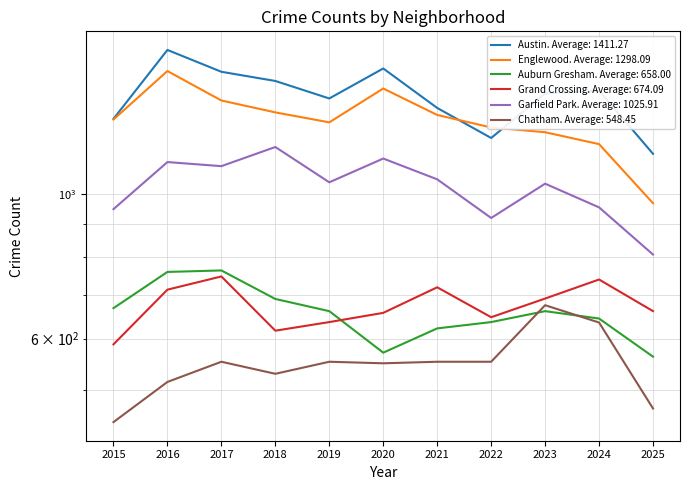

What is the sum of the Garfield Park values at 2024 and 2022?

1871